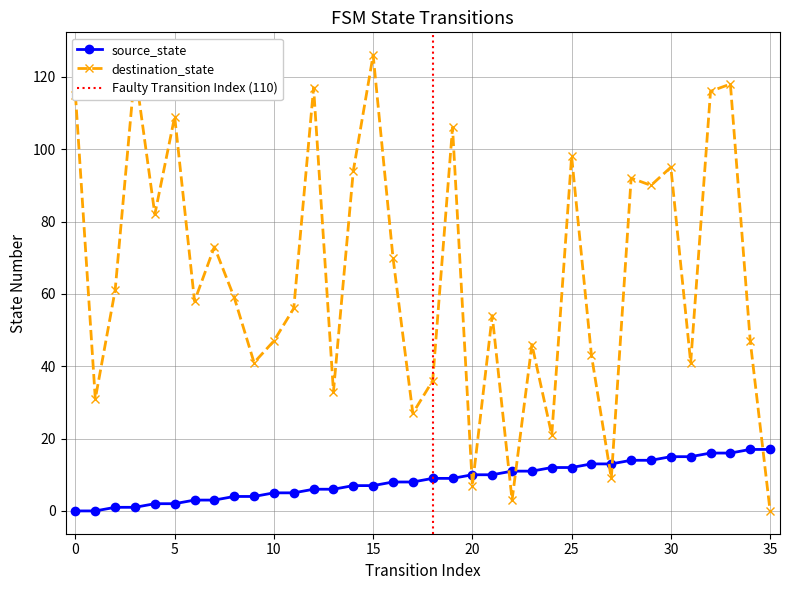

Reading left to right, transcribe all the data shown in this chart.

source_state: 0=0	1=0	2=1	3=1	4=2	5=2	6=3	7=3	8=4	9=4	10=5	11=5	12=6	13=6	14=7	15=7	16=8	17=8	18=9	19=9	20=10	21=10	22=11	23=11	24=12	25=12	26=13	27=13	28=14	29=14	30=15	31=15	32=16	33=16	34=17	35=17
destination_state: 0=115	1=31	2=61	3=122	4=82	5=109	6=58	7=73	8=59	9=41	10=47	11=56	12=117	13=33	14=94	15=126	16=70	17=27	18=36	19=106	20=7	21=54	22=3	23=46	24=21	25=98	26=43	27=9	28=92	29=90	30=95	31=41	32=116	33=118	34=47	35=0